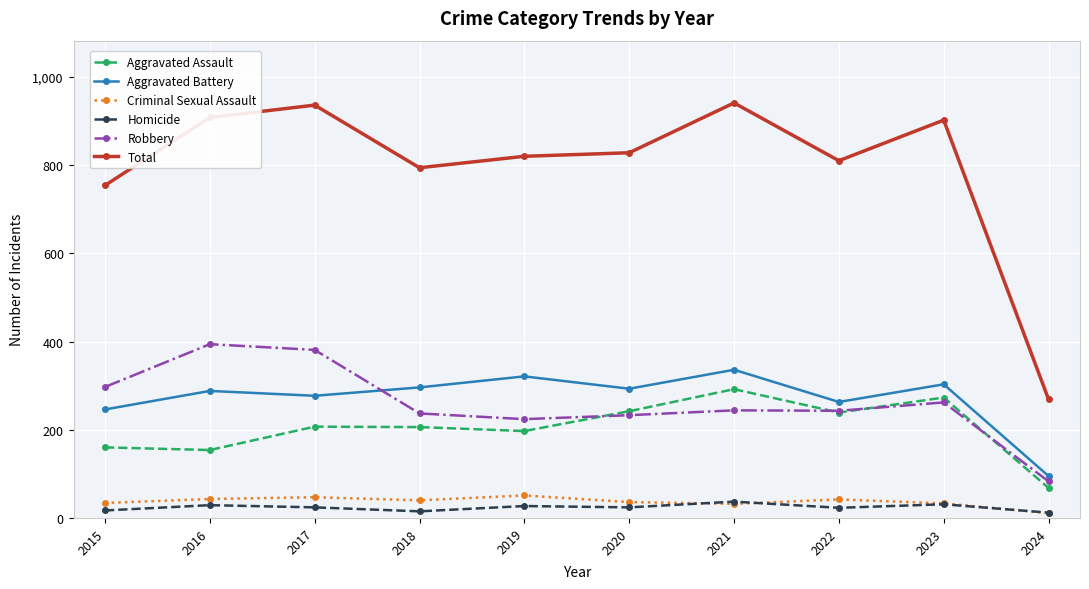

What is the difference between the Criminal Sexual Assault values at 2020 and 2023?

3